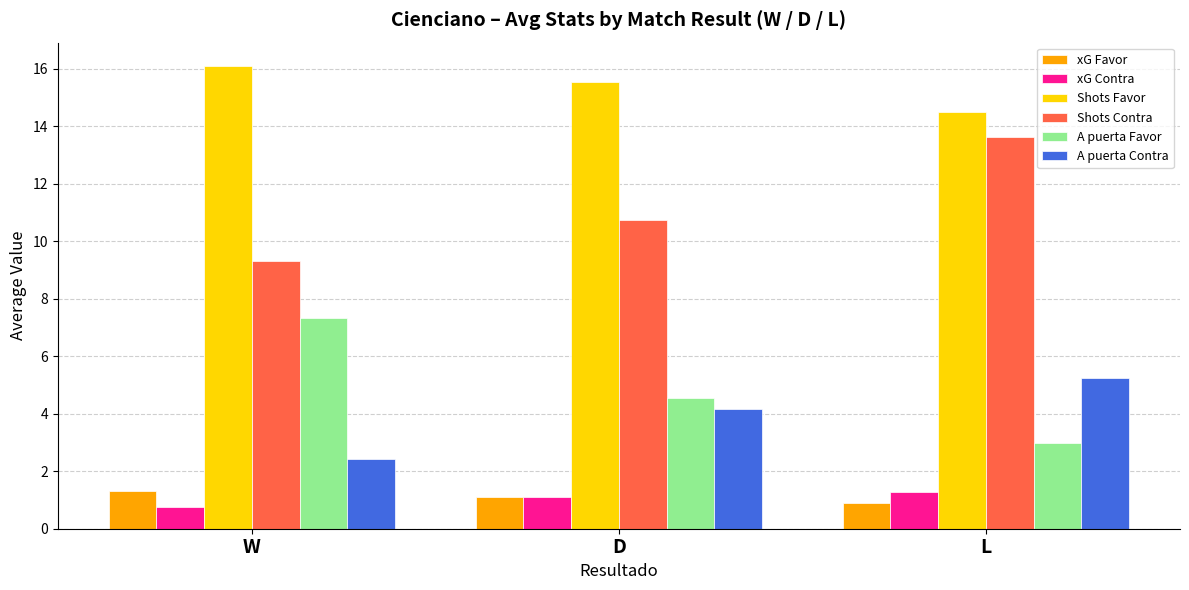

What are all the series names shown in the legend?

xG Favor, xG Contra, Shots Favor, Shots Contra, A puerta Favor, A puerta Contra